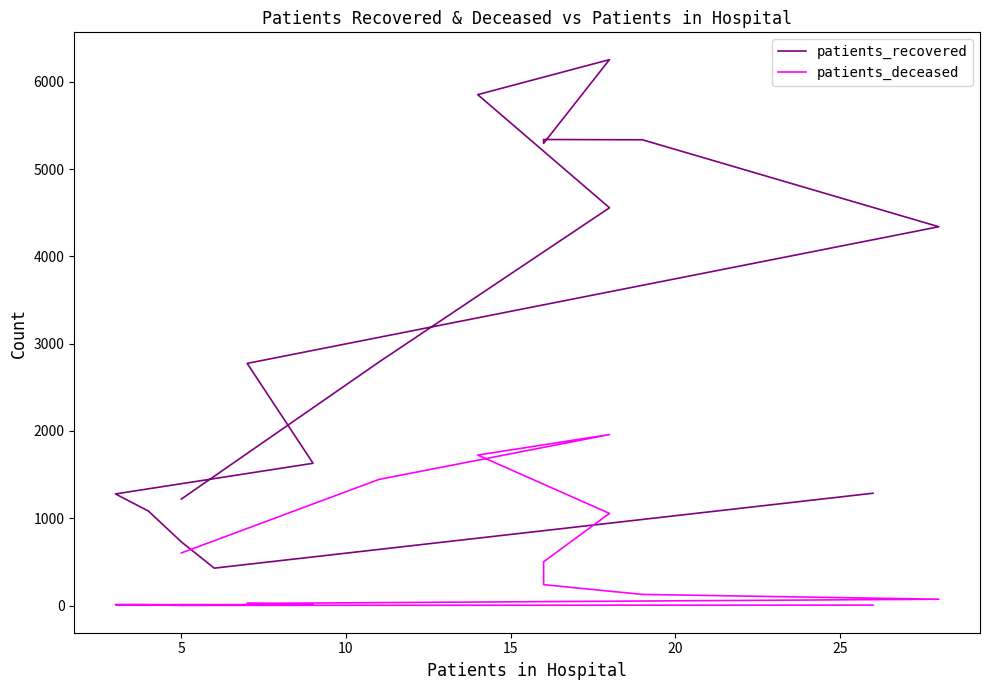

Reading right to left, what are all the values shown in this chart?

patients_recovered: 1220	2789	4556	5852	6253	5294	5338	5335	4339	2774	1630	1279	1083	730	429	1287
patients_deceased: 603	1445	1959	1724	1056	502	240	128	73	25	12	11	10	2	3	6